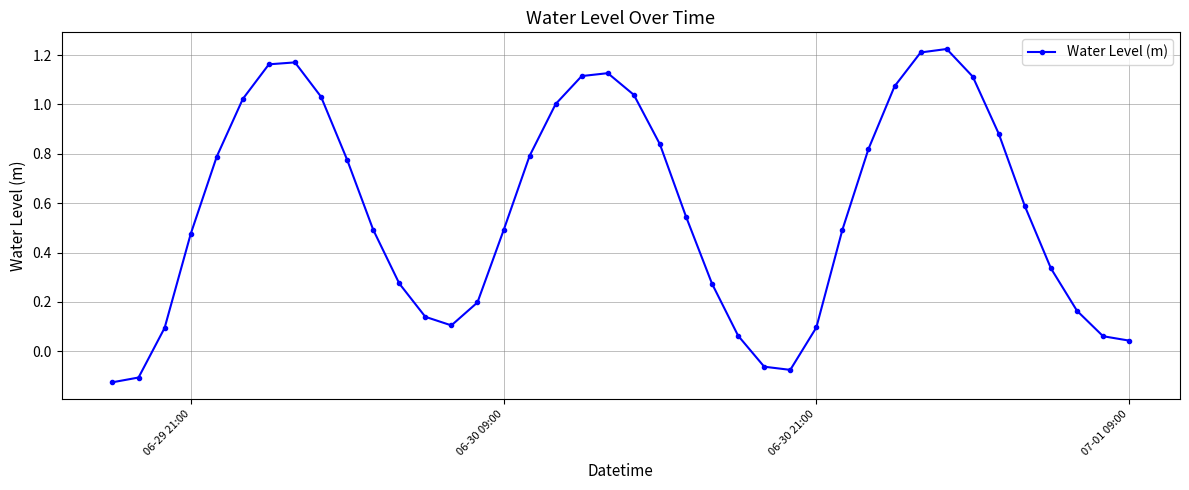

What is the difference between the maximum and minimum values?

1.3